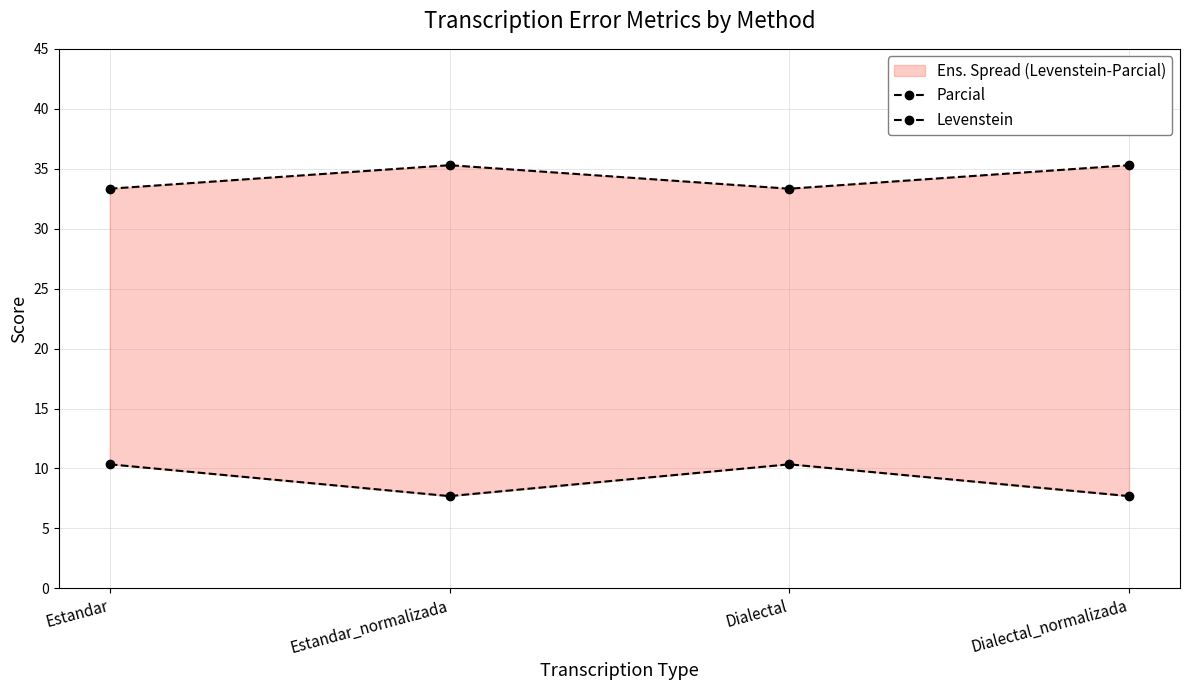

Is it true that Parcial equals 58.3 at Estandar?

False